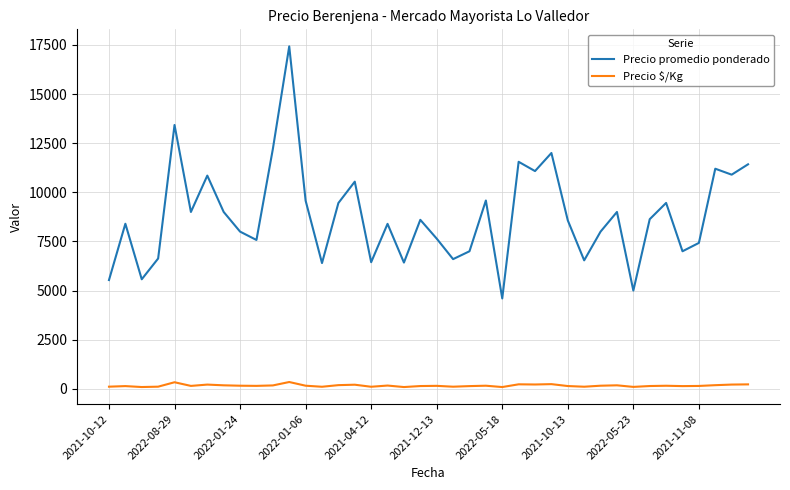

What is the maximum value shown in the chart?

17425